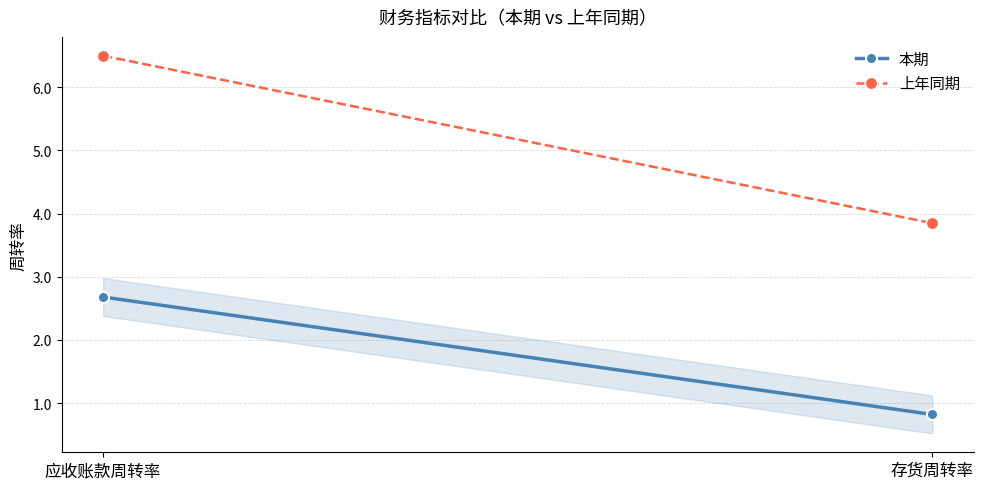

What position from the right is 应收账款周转率?

2